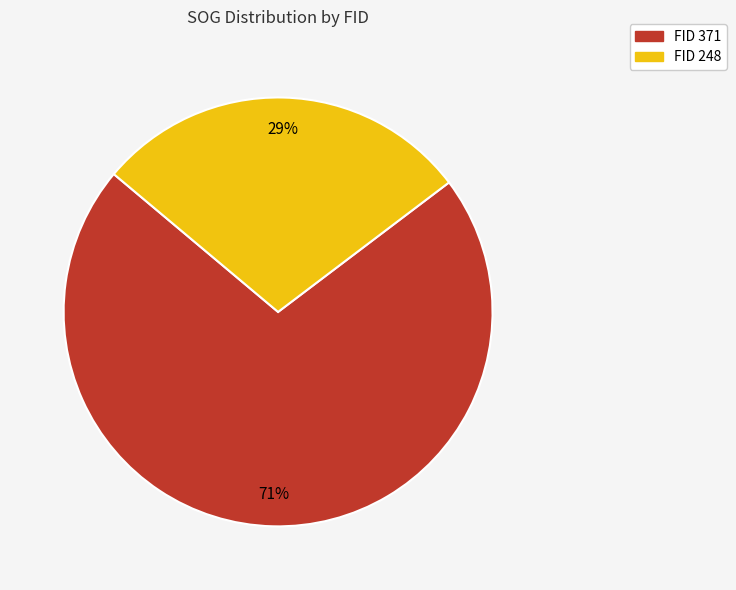

Rank the categories by value from highest to lowest.

FID 371, FID 248